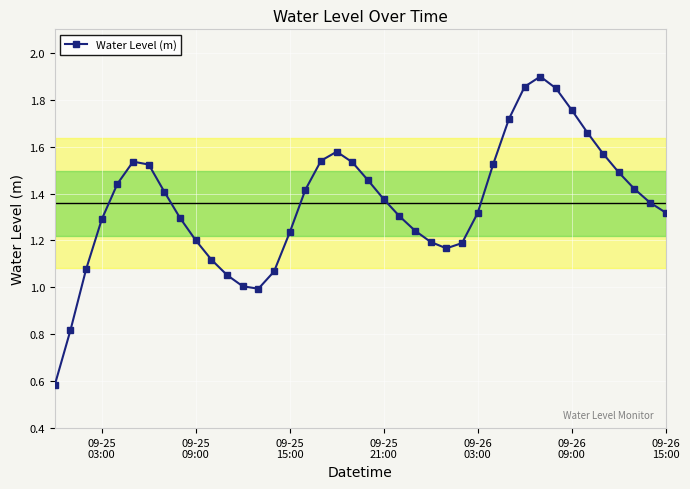

What is the difference between the second highest and second lowest values?

1.0